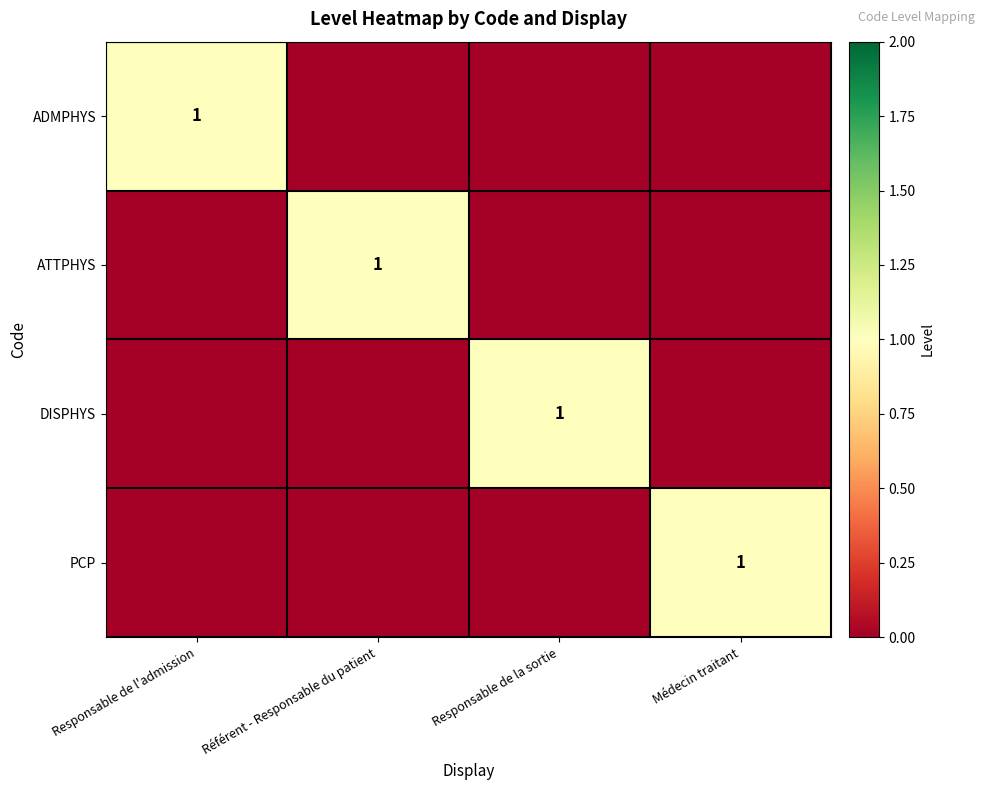

The ADMPHYS series shows 1 at Responsable de l'admission. True or false?

True